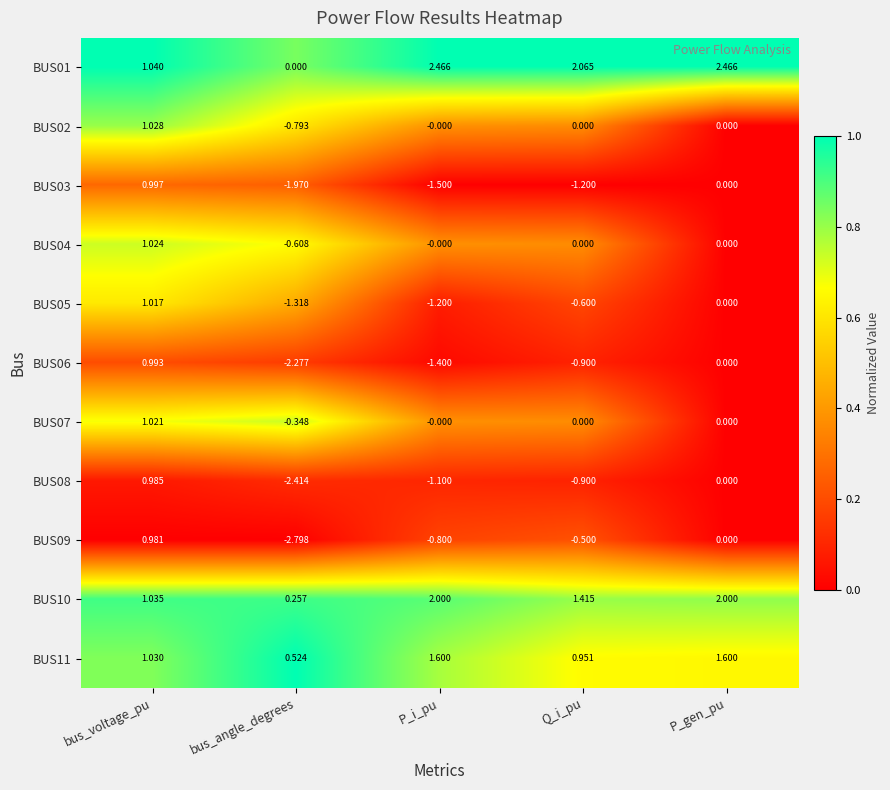

Rank the categories by BUS09 value from highest to lowest.

bus_voltage_pu, P_gen_pu, Q_i_pu, P_i_pu, bus_angle_degrees